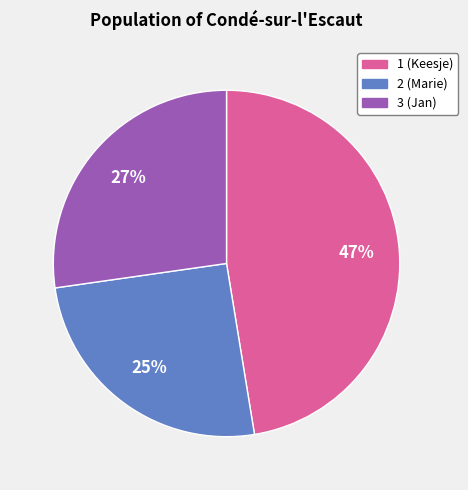

Is the sum of 2 and 3 greater than half?

Yes